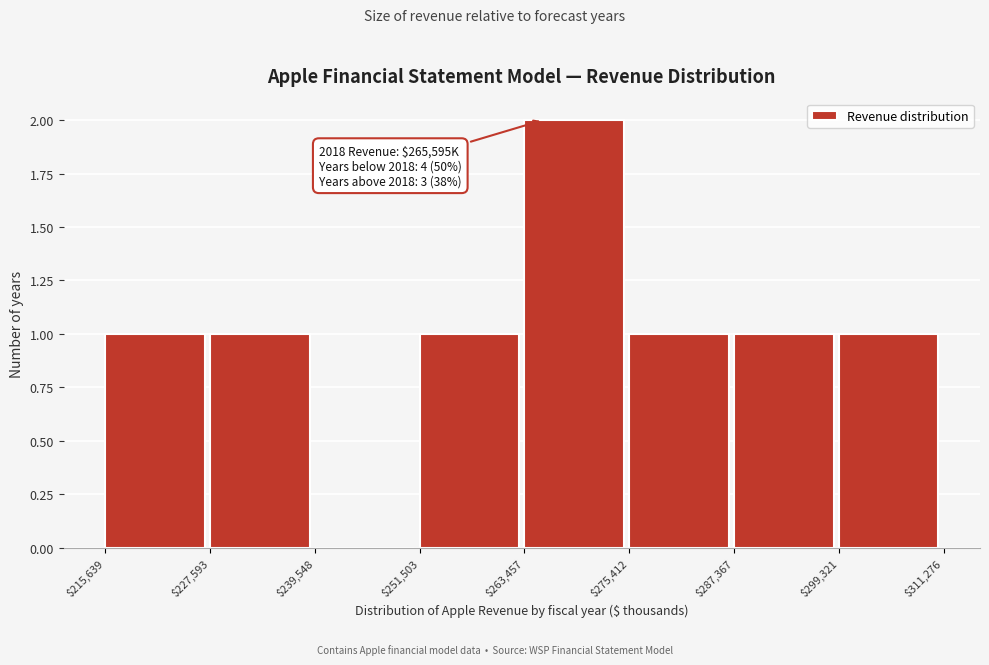

Over which range of the x-axis is the bar tallest?

$263,457 to $275,412